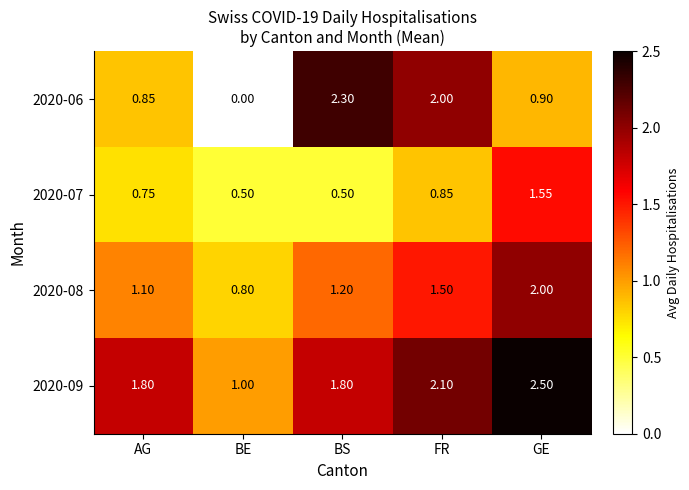

At which label is 2020-08 closest to 1?

AG